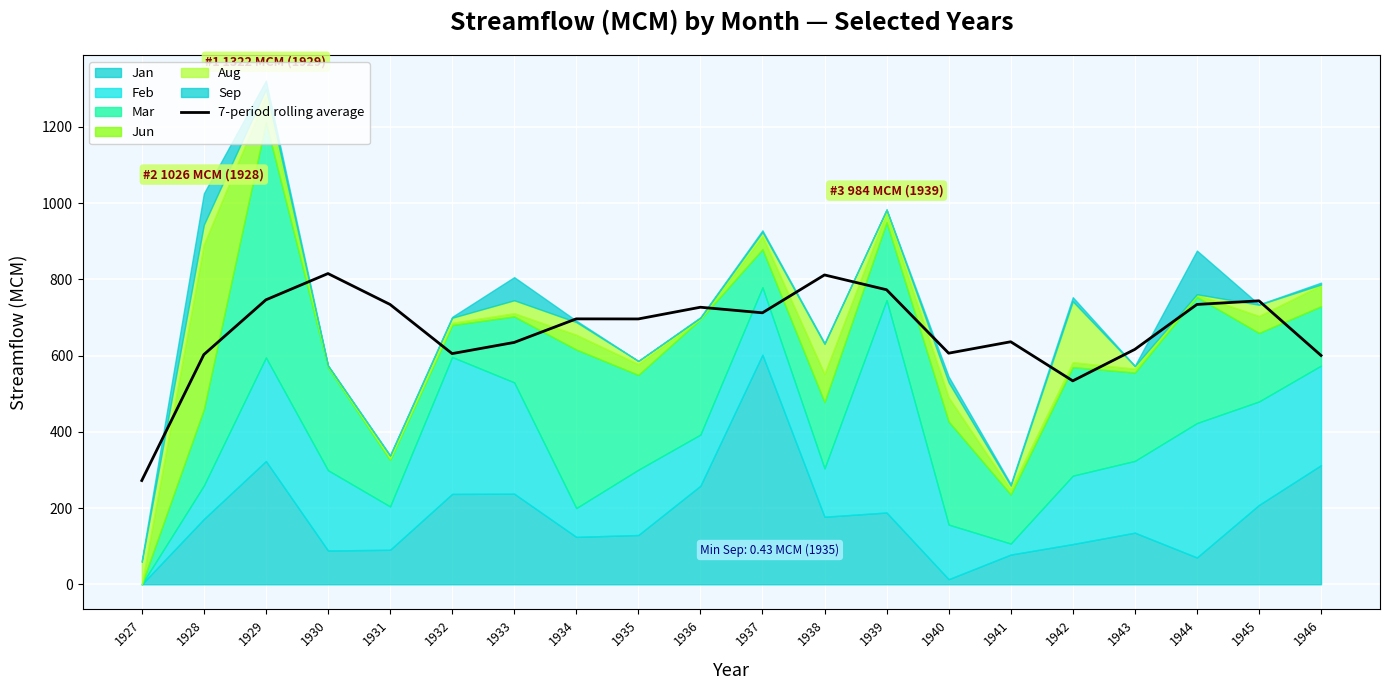

Reading right to left, what are all the values shown in this chart?

1946=600.3	1945=743.6	1944=734.1	1943=616.3	1942=533.7	1941=636.3	1940=606.3	1939=772.7	1938=811.6	1937=712.2	1936=726.8	1935=696.1	1934=696.3	1933=634.5	1932=605.2	1931=734.1	1930=815.2	1929=746.2	1928=602.6	1927=272.2